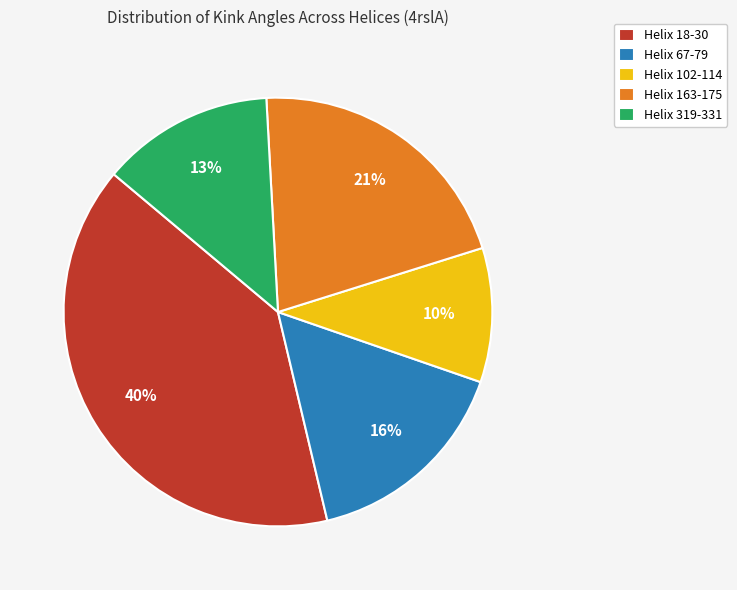

True or false: Helix 163-175 accounts for 21% of the total.

True